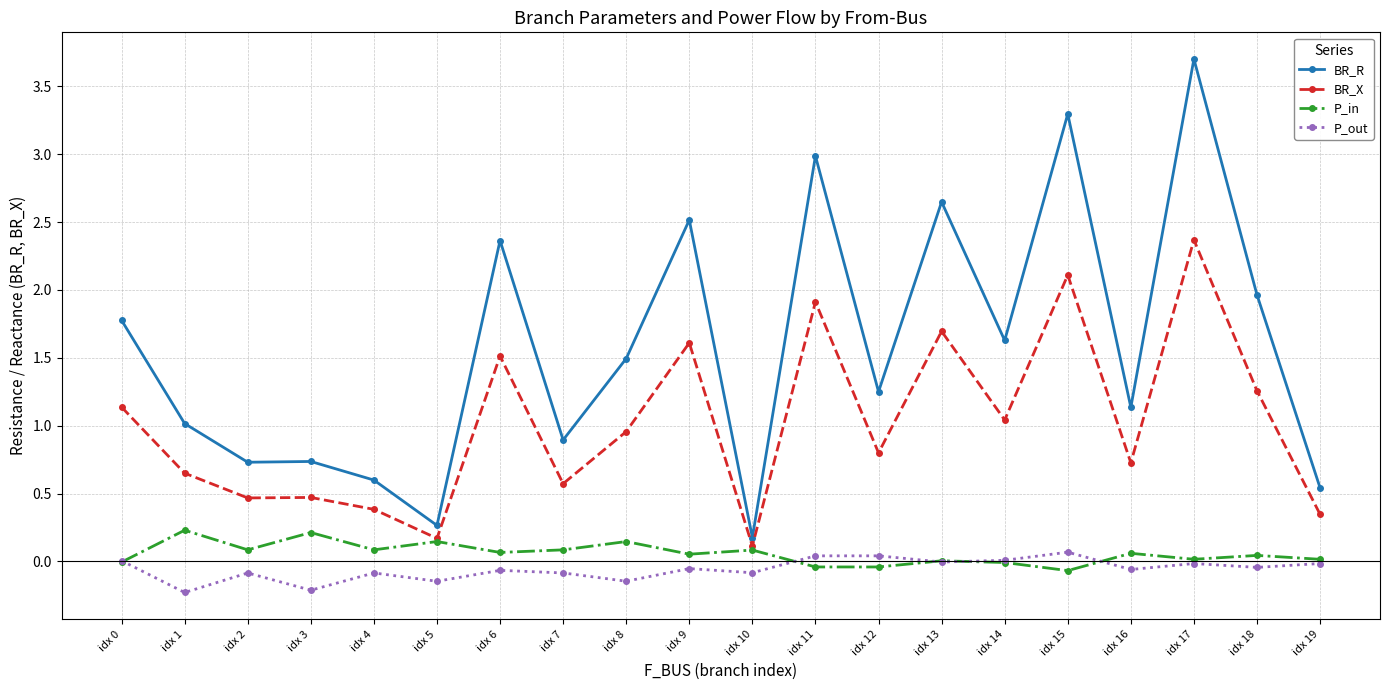

Is it true that P_in equals -0.0 at idx 14?

True